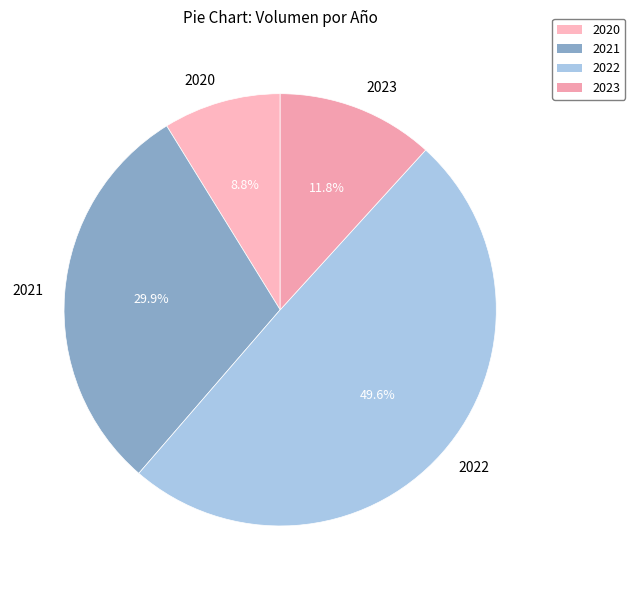

How many segments does this pie chart have?

4